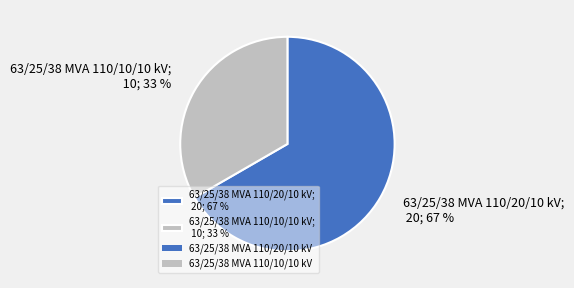

Which category accounts for the majority?

63/25/38 MVA 110/20/10 kV